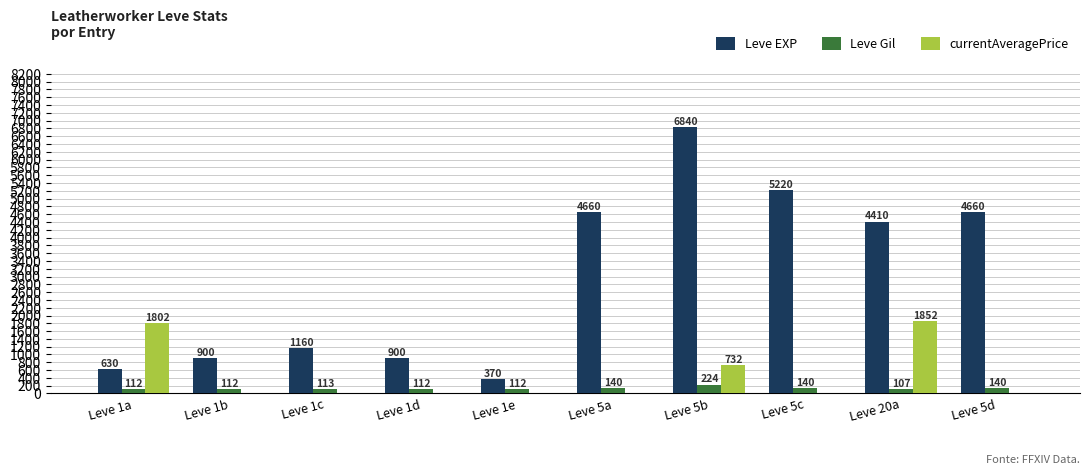

Which category has the highest value across all series?

Leve 5b